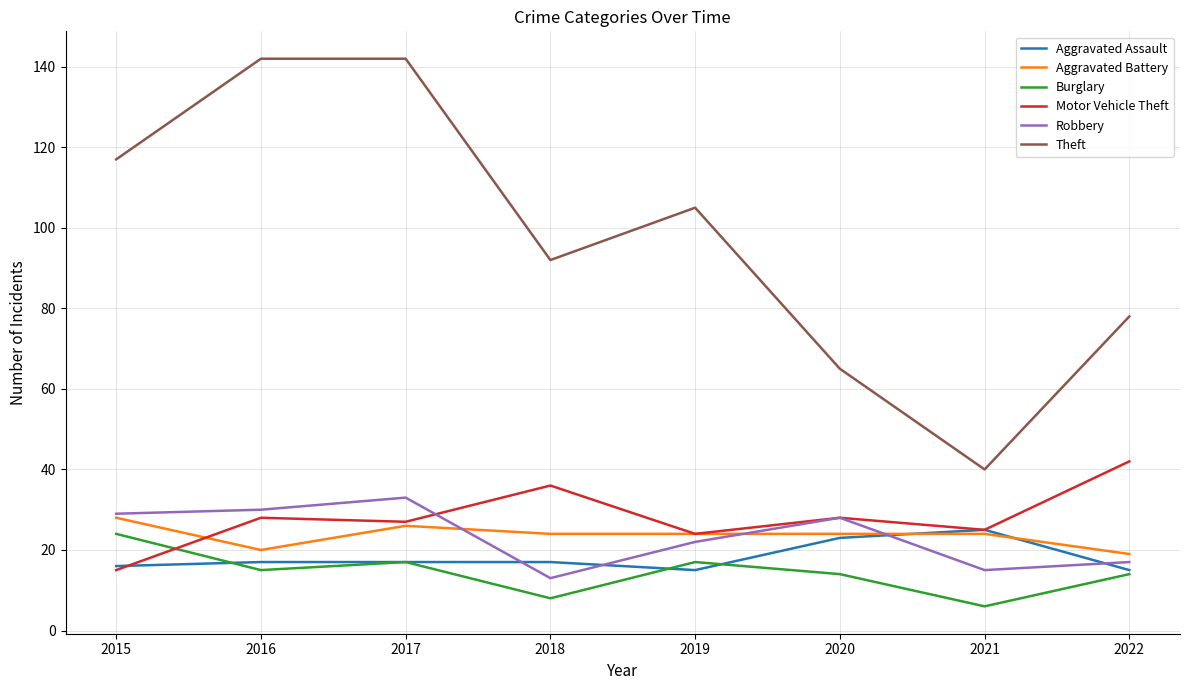

At which category does Aggravated Battery reach its first local valley?

2016